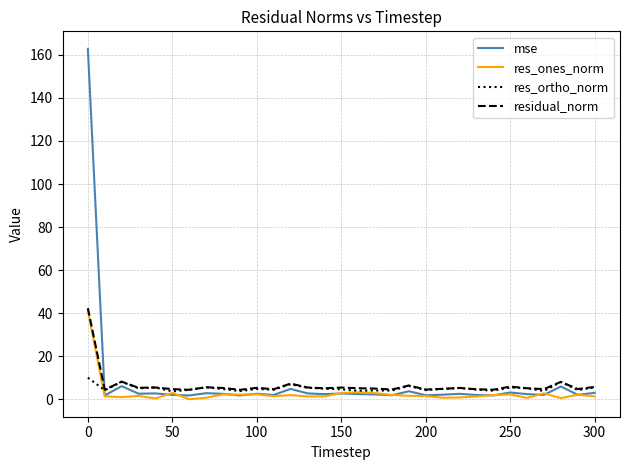

Does the chart have visible grid lines?

Yes